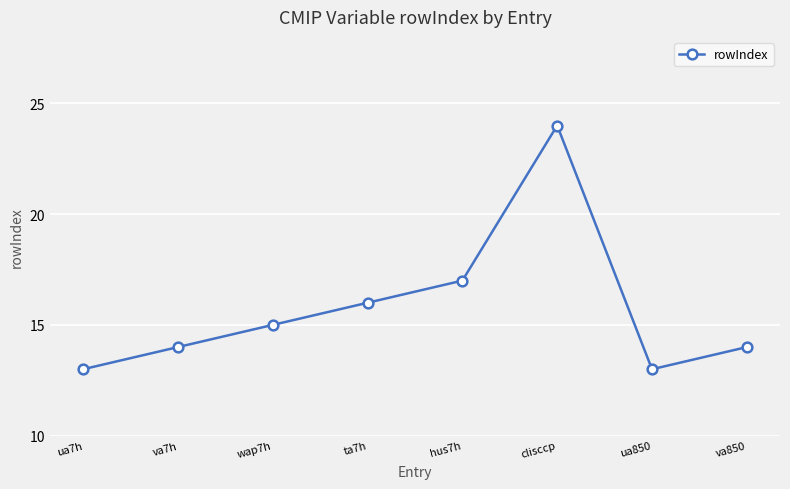

Reading left to right, what are all the values shown in this chart?

13	14	15	16	17	24	13	14